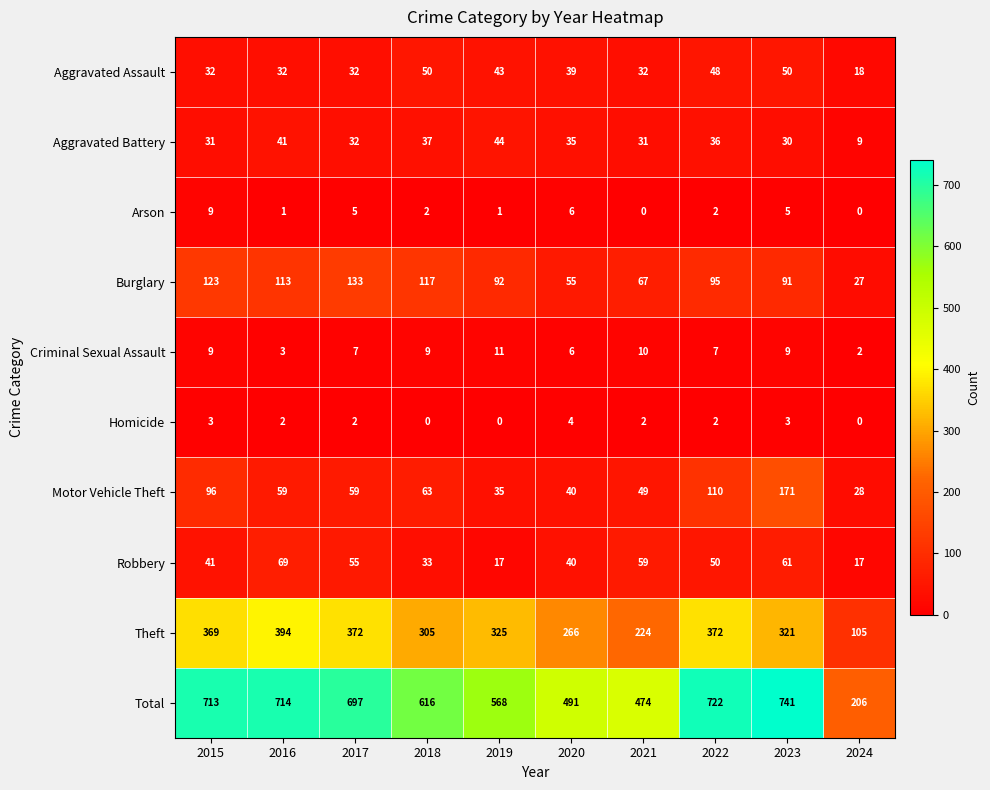

How many series are shown in this chart?

10